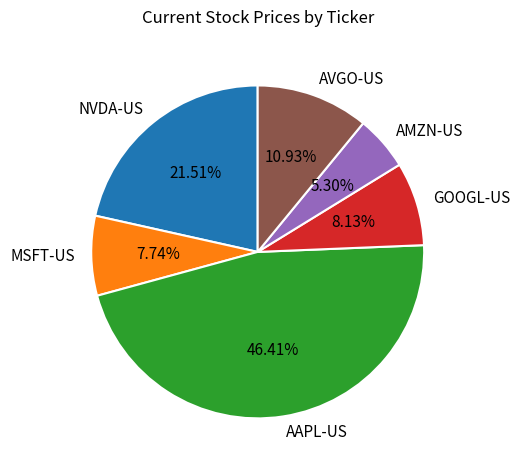

Which slice is the largest?

AAPL-US